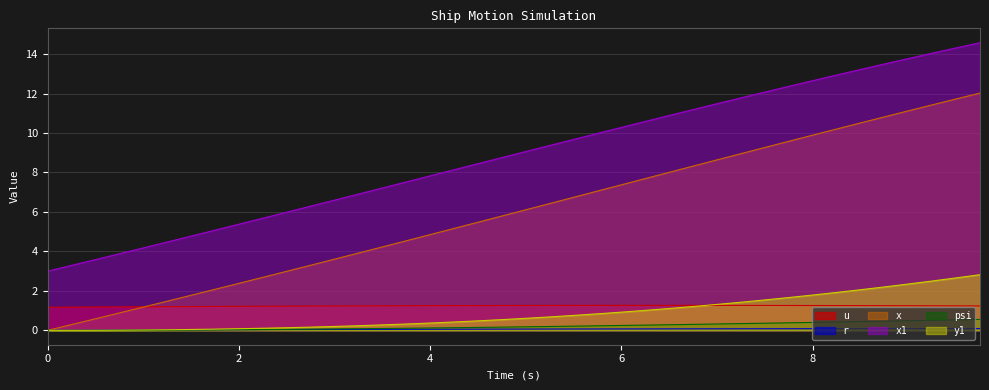

Between 3.25 and 7.0, which series saw the biggest shift?

x